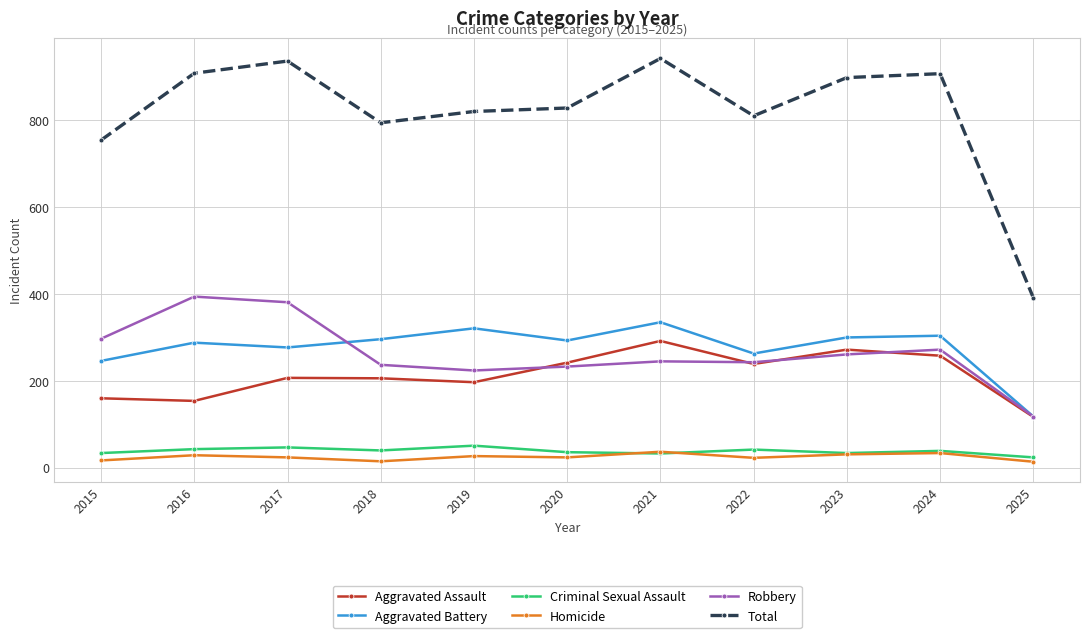

True or false: Criminal Sexual Assault and Aggravated Battery cross at least once.

False